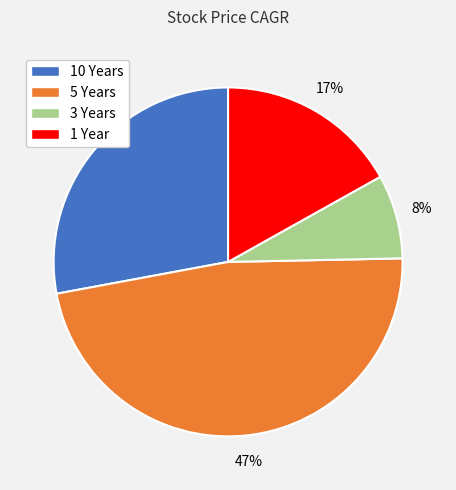

Does 1 Year represent more than half of the total?

No